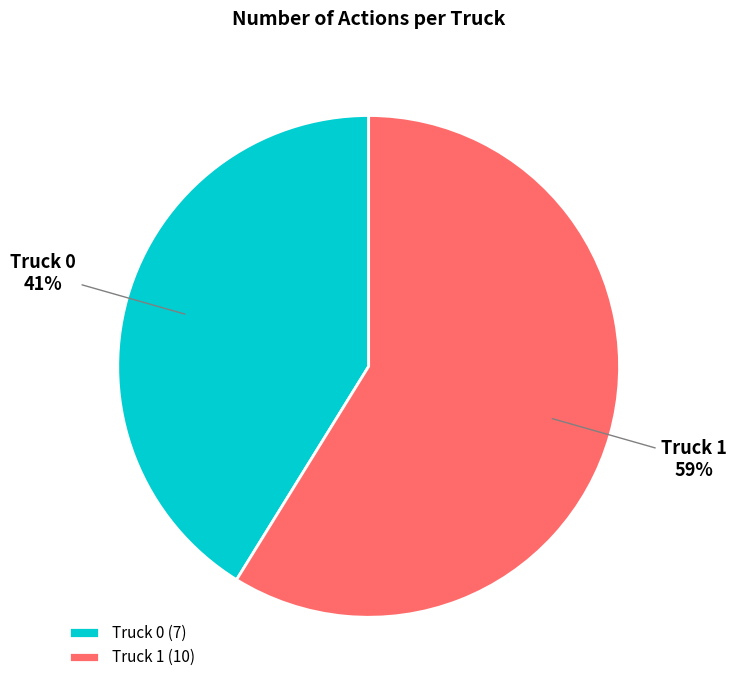

What is the ratio of the value at Truck 0 to the value at Truck 1?

0.7